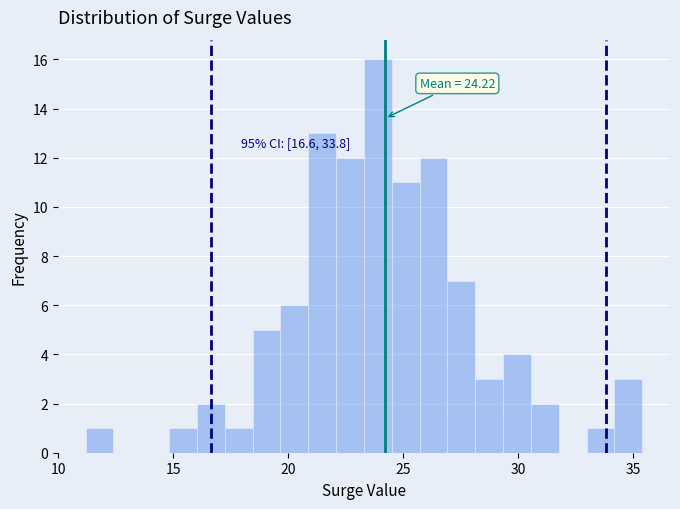

Read against the x-axis, roughly where is the centre of the tallest bar?

24.0